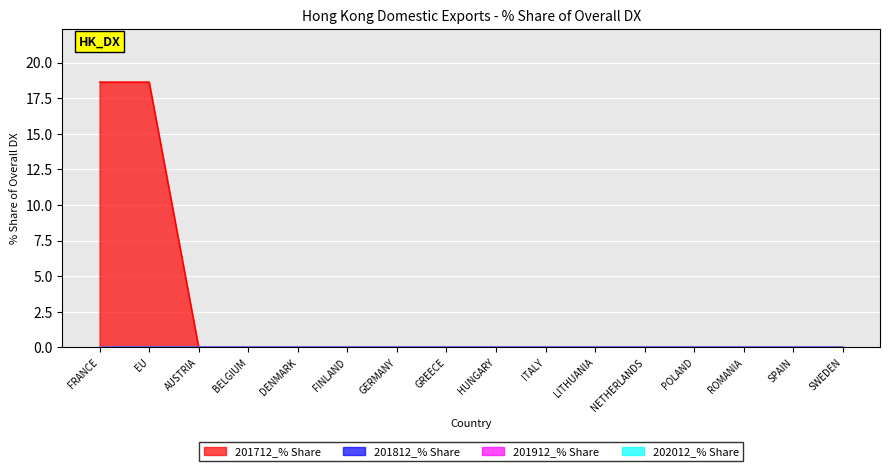

Does the chart display data point markers on the line(s)?

No